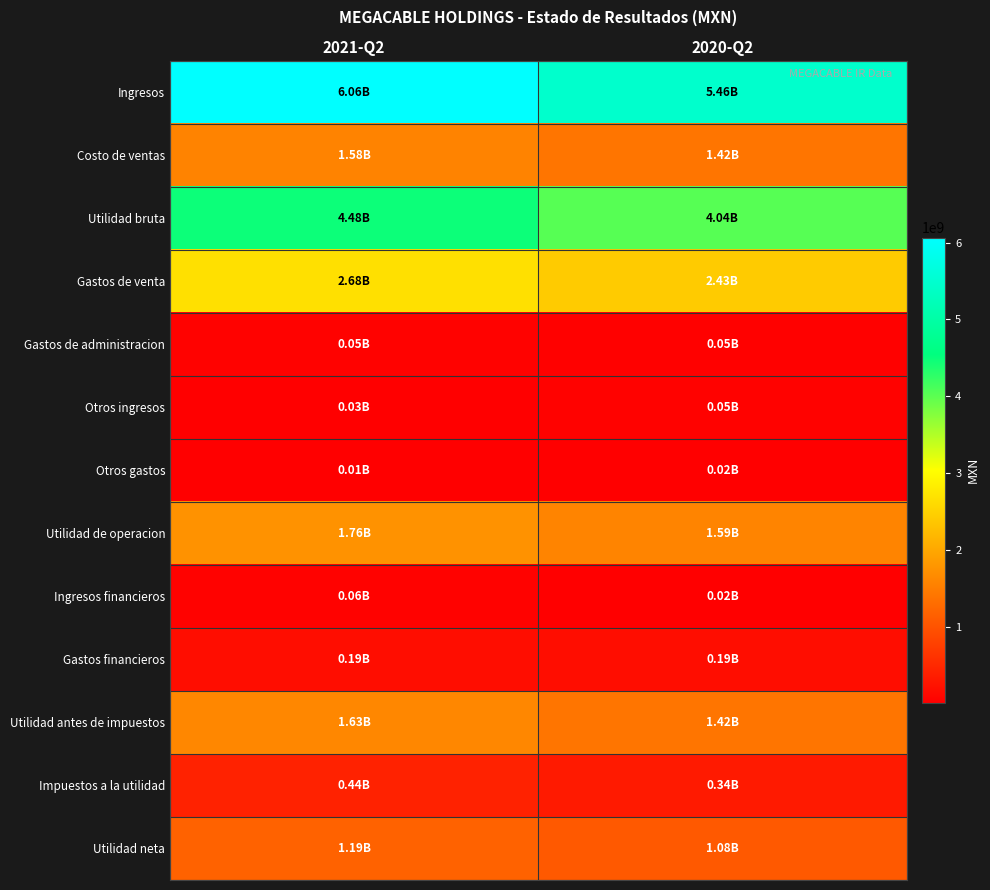

Which series has the largest total across all categories?

Ingresos